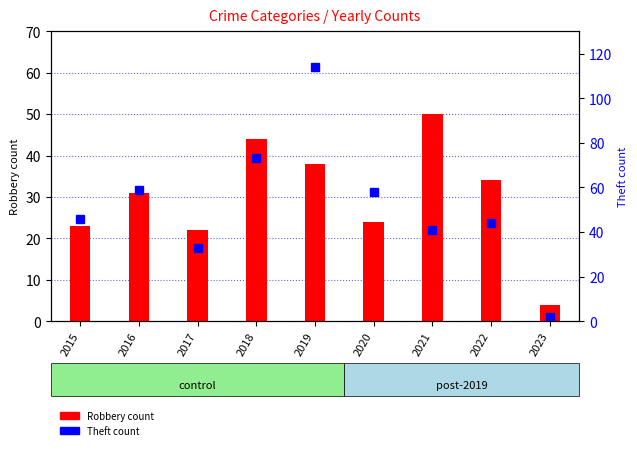

Where does the Theft series first go above 46?

2016